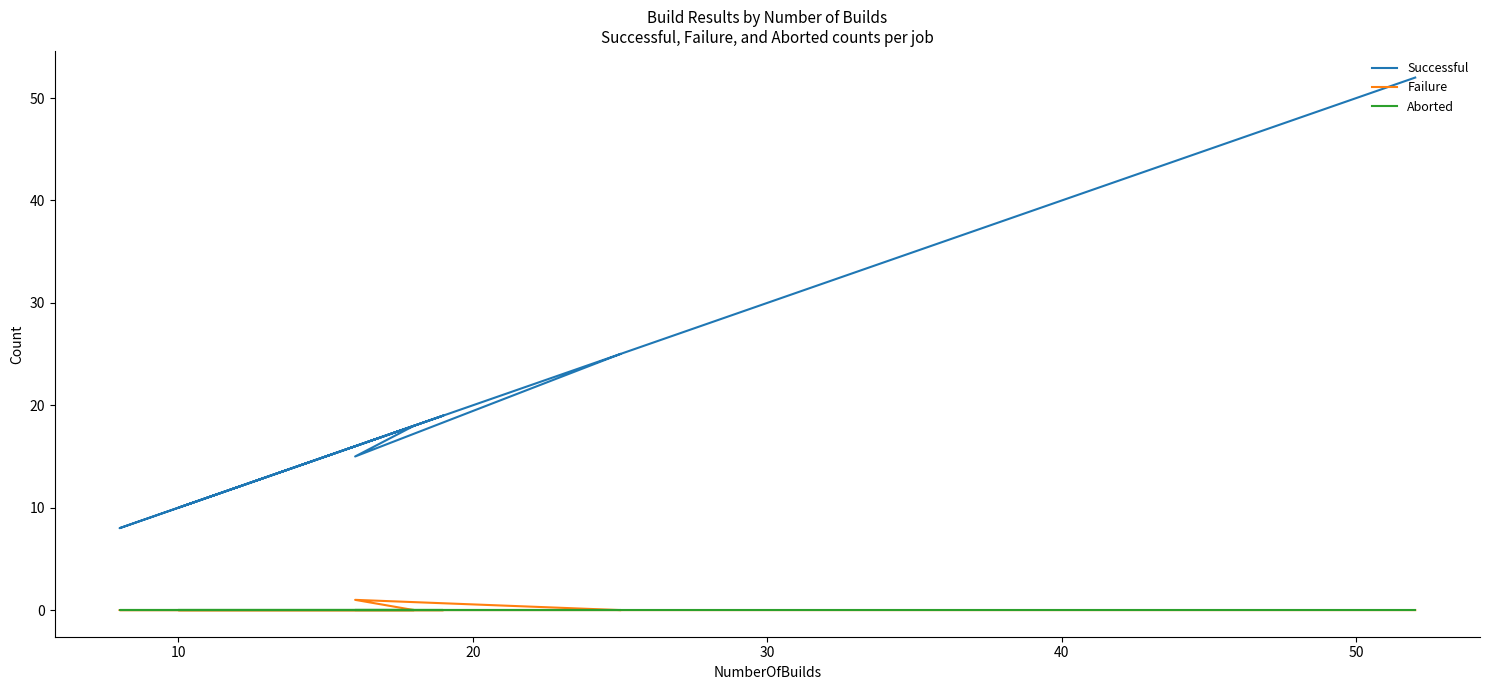

True or false: Aborted has a value of 0 at 40.

True